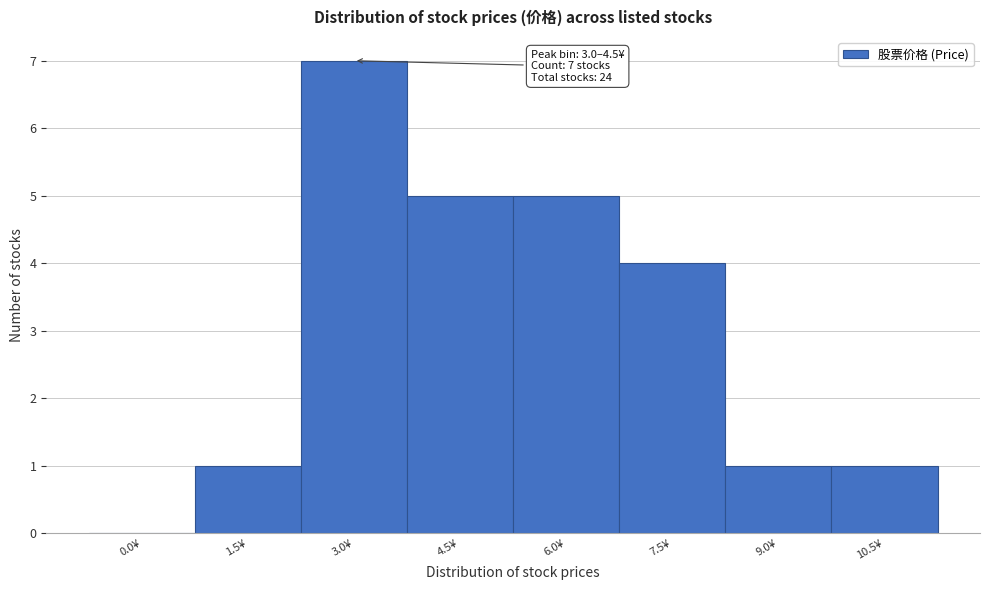

Reading left to right, what are all the values shown in this chart?

0.0¥=0	1.5¥=1	3.0¥=7	4.5¥=5	6.0¥=5	7.5¥=4	9.0¥=1	10.5¥=1